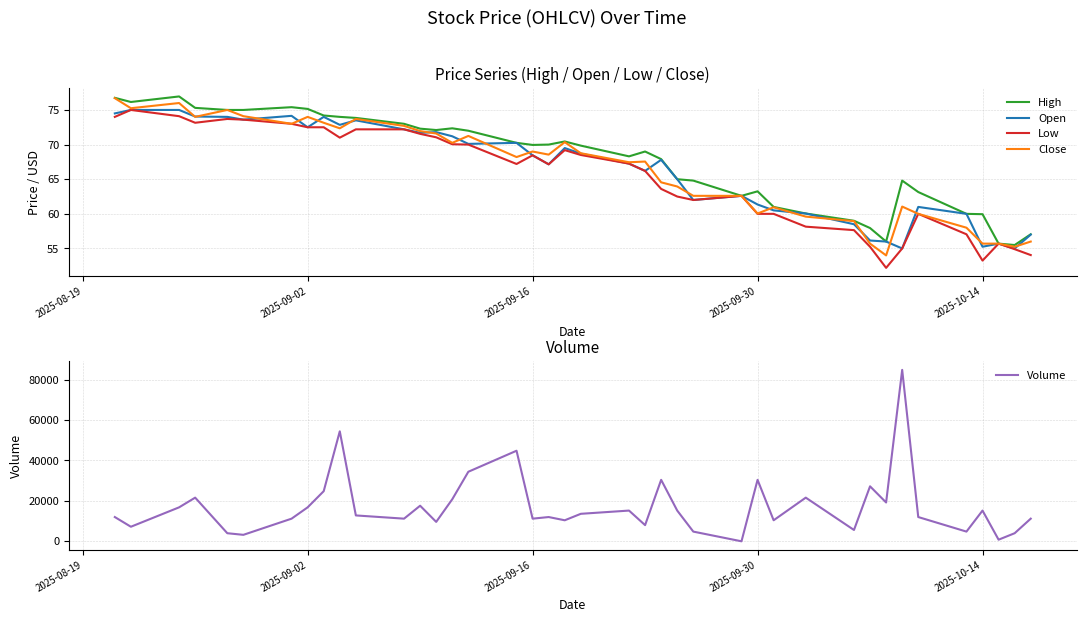

In Close, how many points are higher than both neighbors (excluding endpoints)?

10